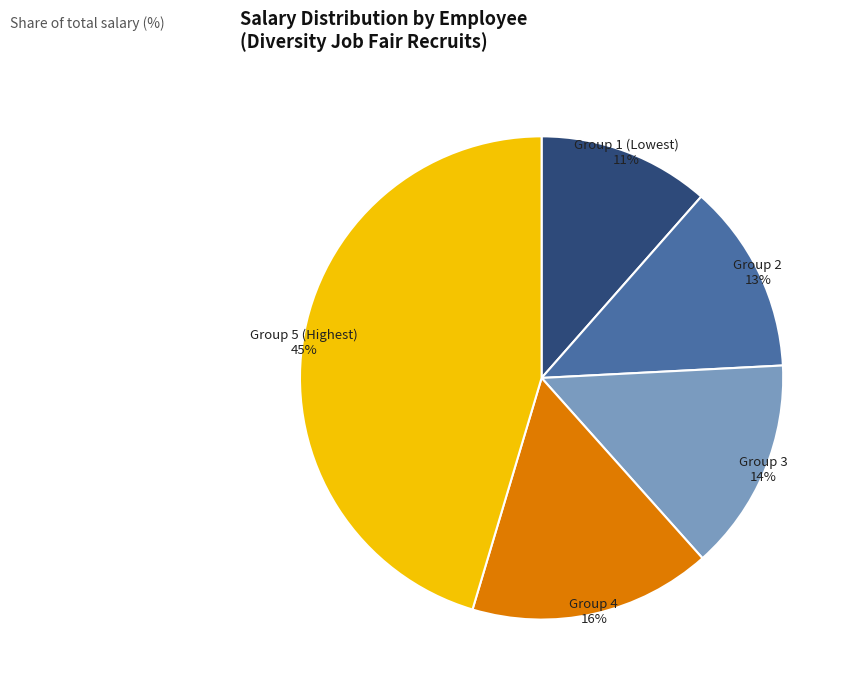

Is there a majority slice in this chart?

No